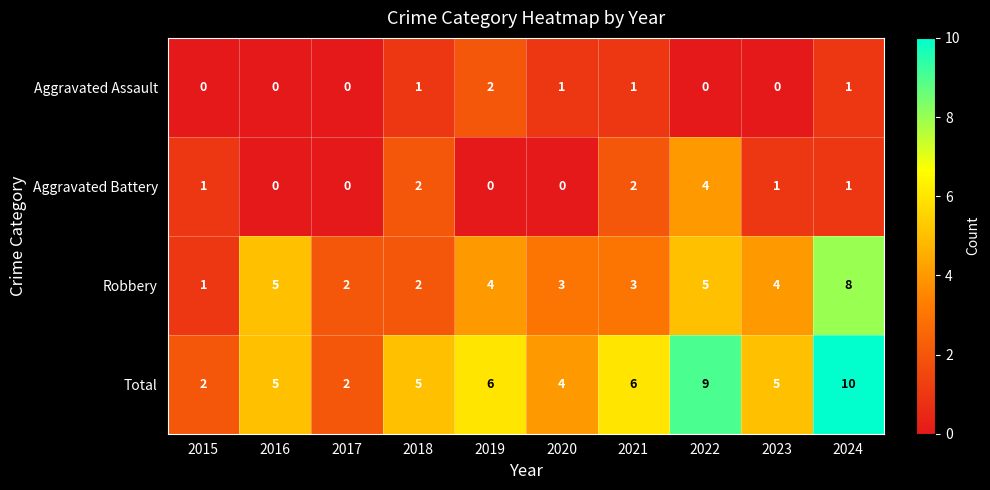

What is the sum of the Robbery values at 2018 and 2019?

6